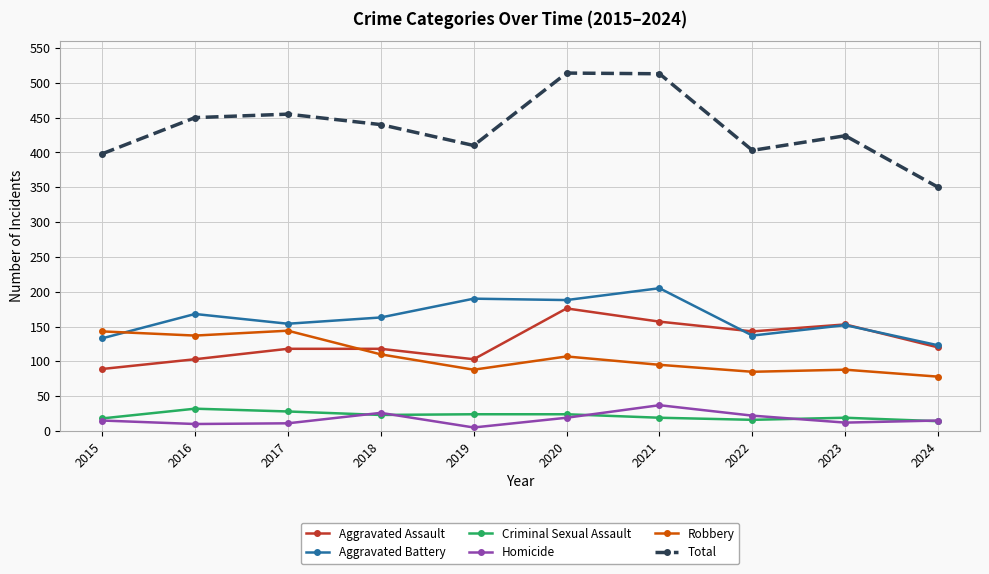

What is the approximate value of Criminal Sexual Assault at 2015?

18